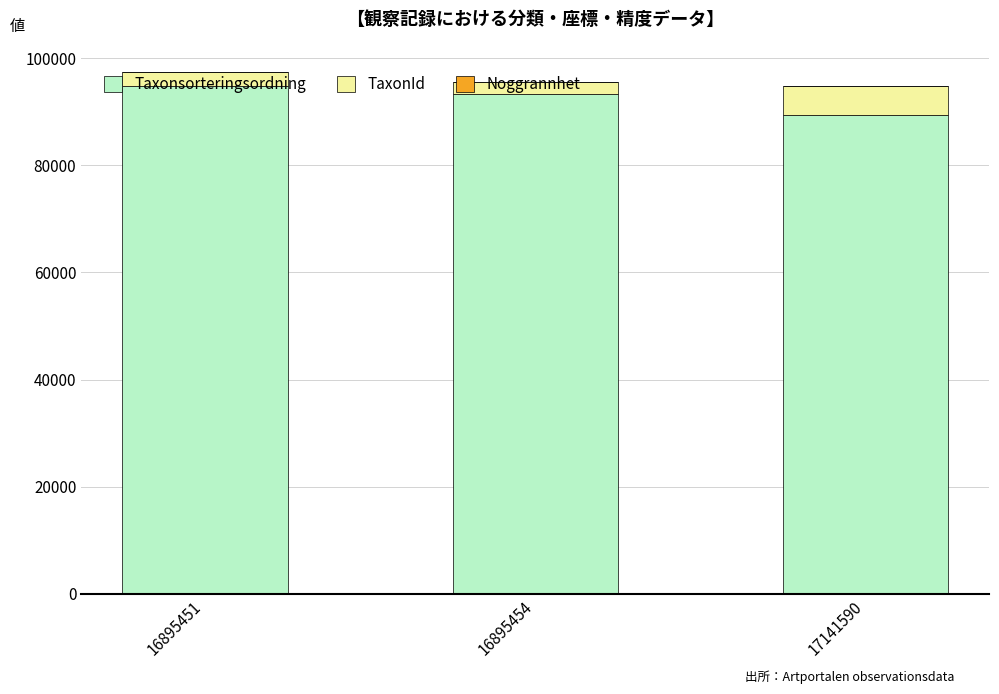

At which label is Taxonsorteringsordning closest to 92125?

16895454